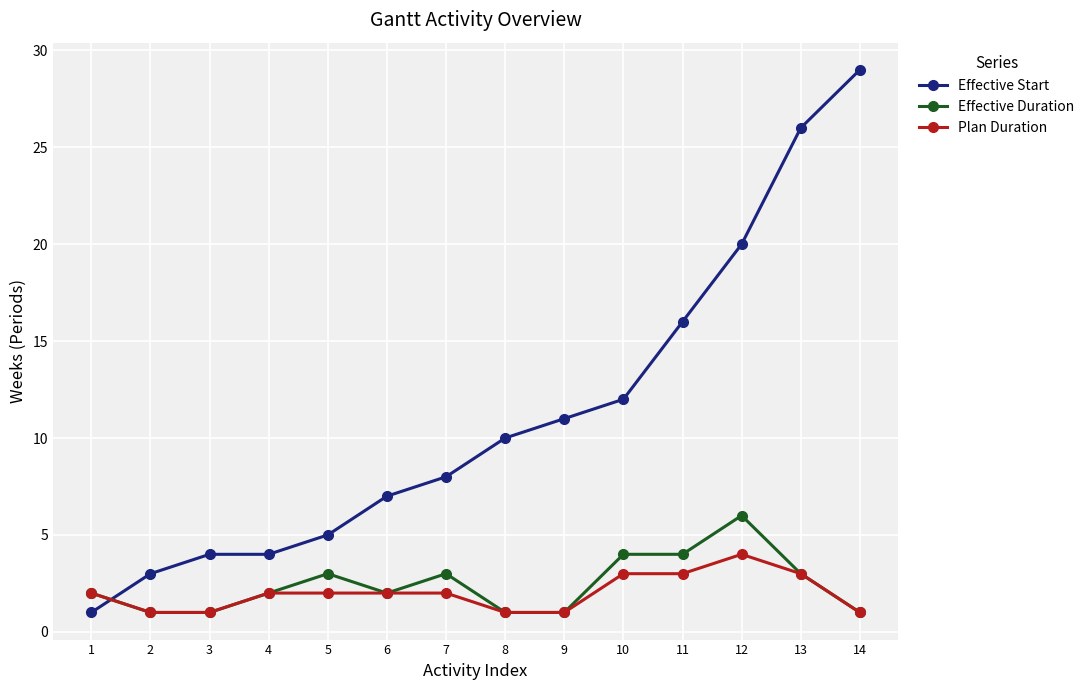

True or false: Effective Start and Plan Duration intersect in this chart.

True